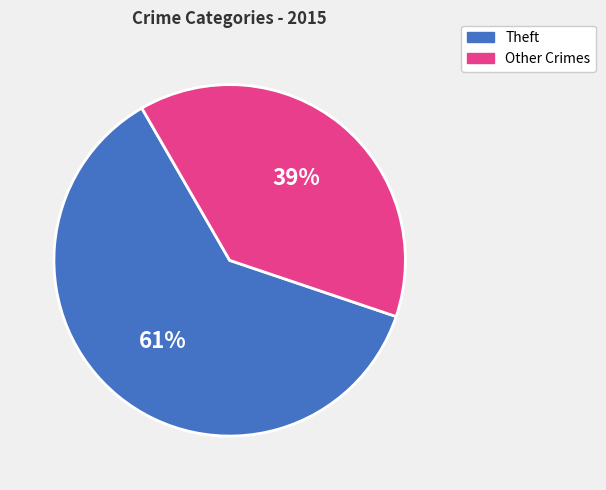

How many slices are in this pie chart?

2